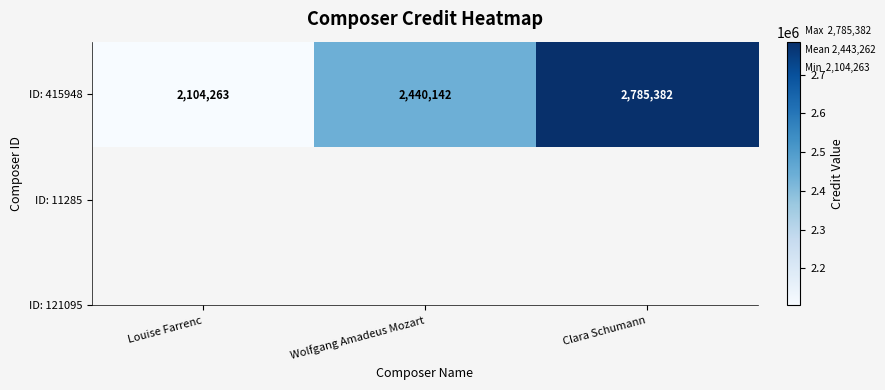

Which has a higher value, Louise Farrenc or Clara Schumann?

Clara Schumann